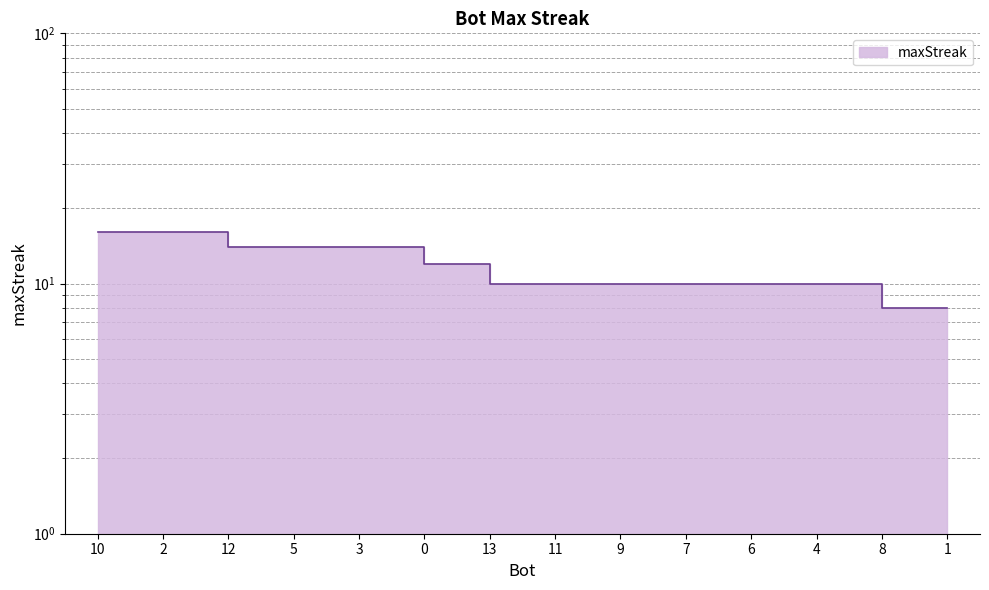

Between 5 and 4, which is larger?

5